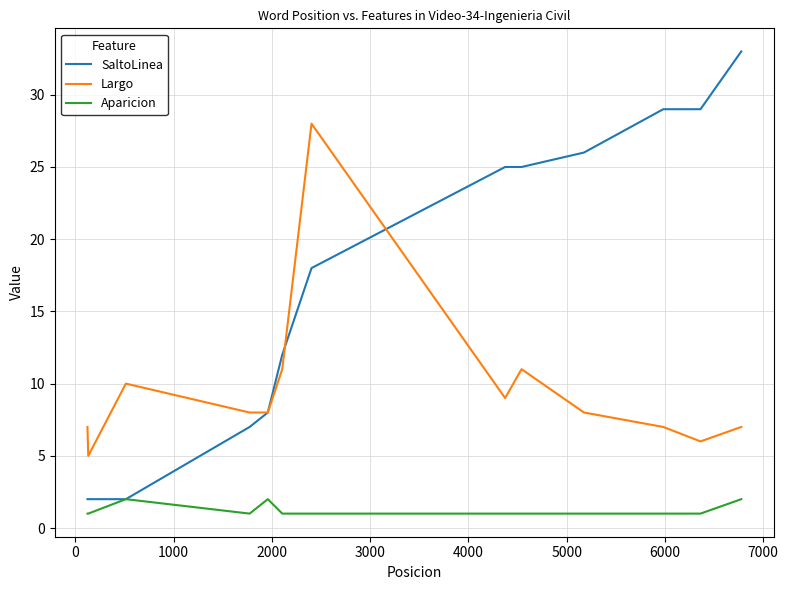

True or false: Largo and SaltoLinea cross at least once.

True